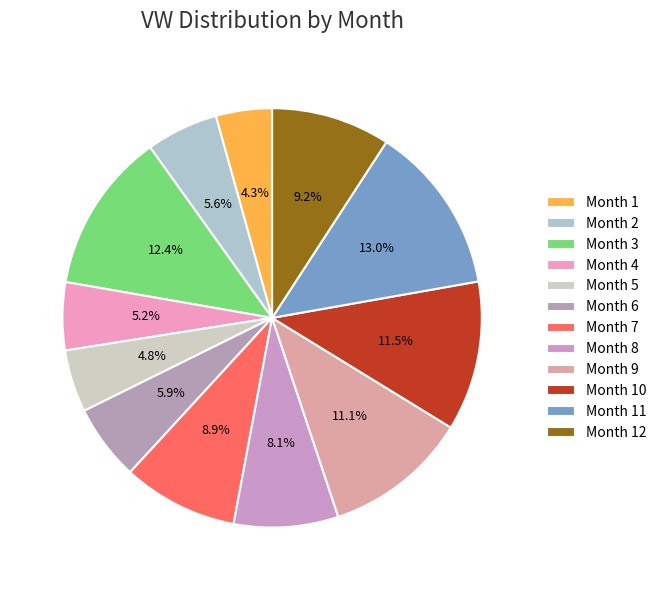

Count the number of slices in the pie.

12